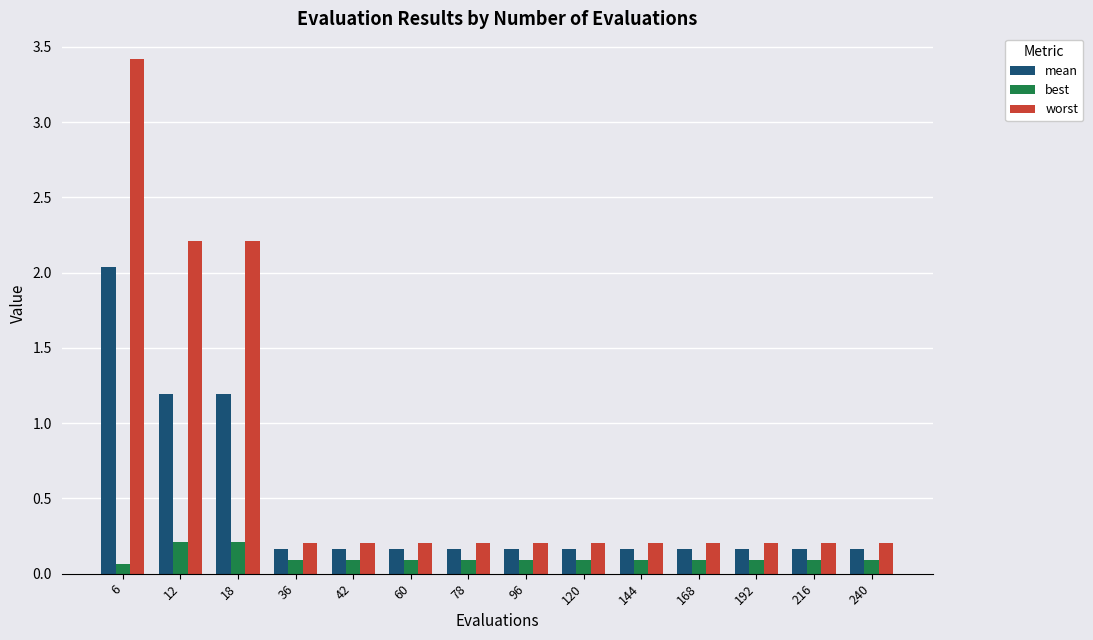

Is the value of worst at 42 greater than the value of best at 240?

Yes